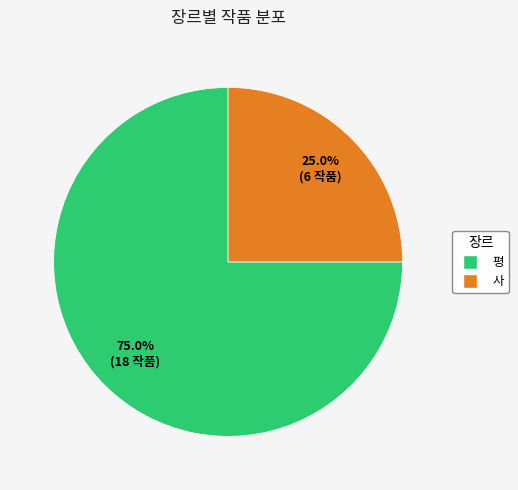

What is the ratio of the value at 평 to the value at 사?

3.0